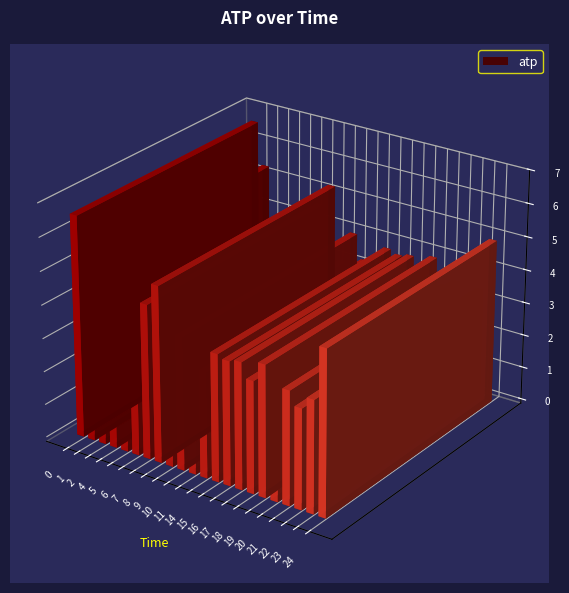

Rank the categories by value from lowest to highest.

5, 2, 22, 9, 4, 14, 20, 11, 18, 23, 21, 6, 16, 17, 15, 19, 10, 7, 24, 8, 1, 0